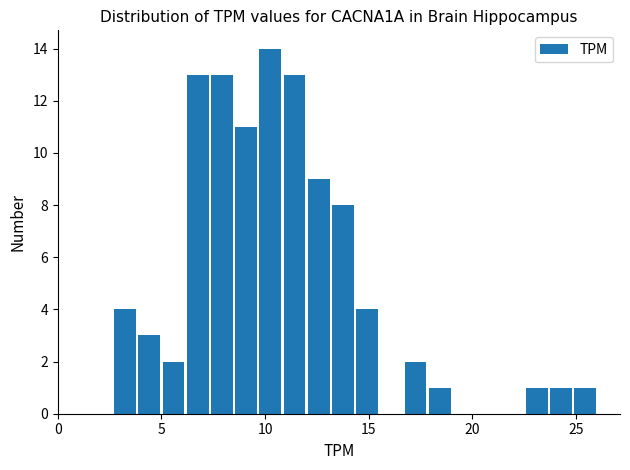

Read against the x-axis, roughly where is the centre of the tallest bar?

10.5